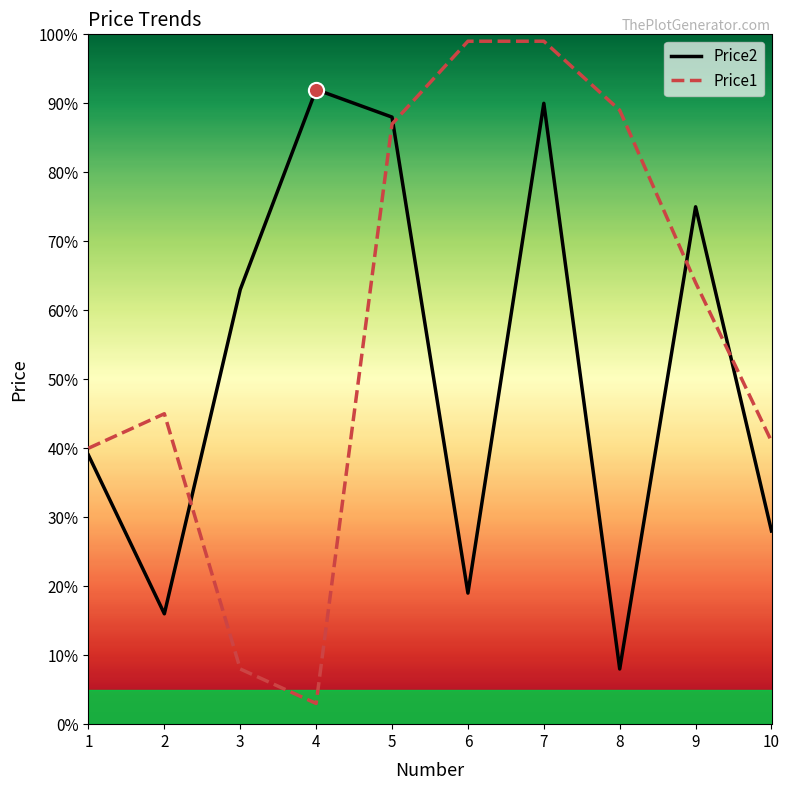

Which series contains the highest Y value?

Price1